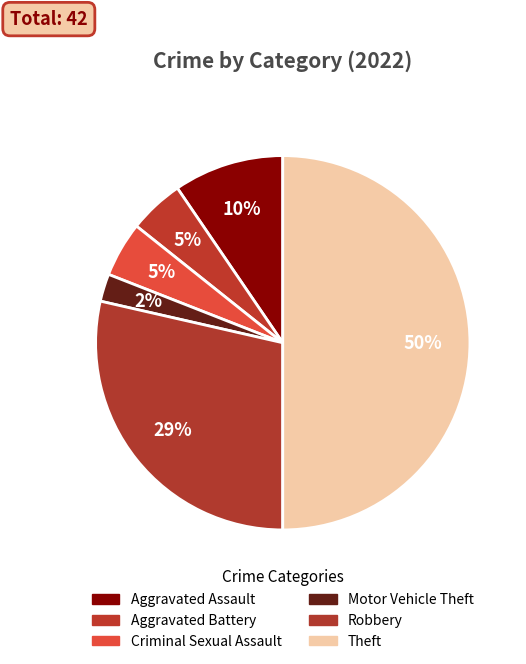

How many segments does this pie chart have?

6